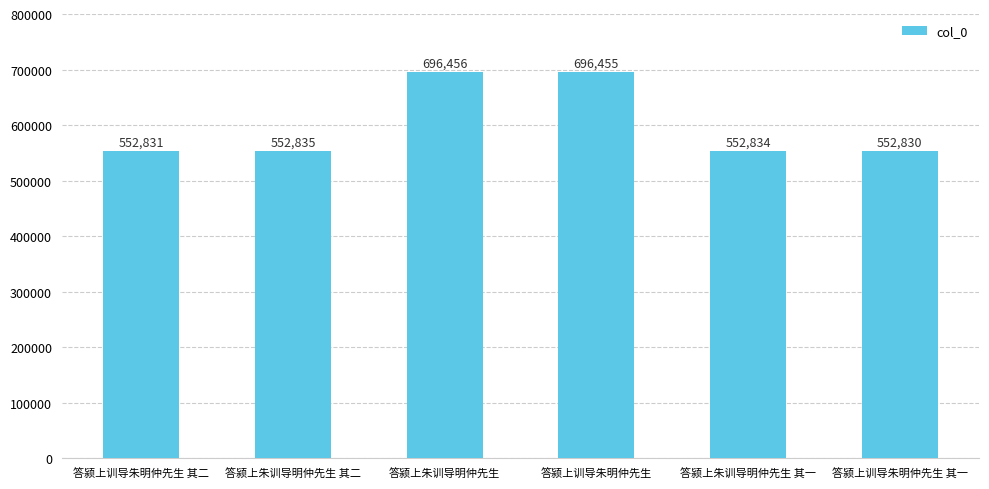

The chart shows a value of 139436 at 答颍上训导朱明仲先生 其一. True or false?

False